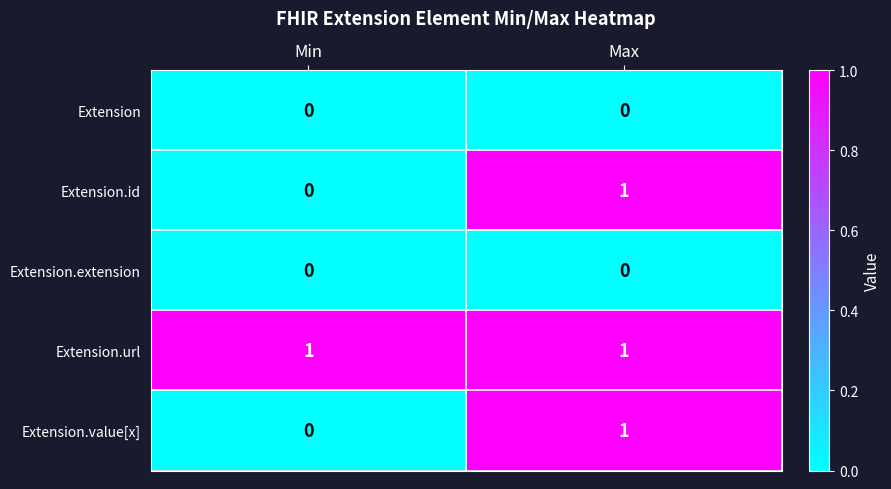

Reading left to right, what are all the values shown in this chart?

Extension: 0	0
Extension.id: 0	1
Extension.extension: 0	0
Extension.url: 1	1
Extension.value[x]: 0	1